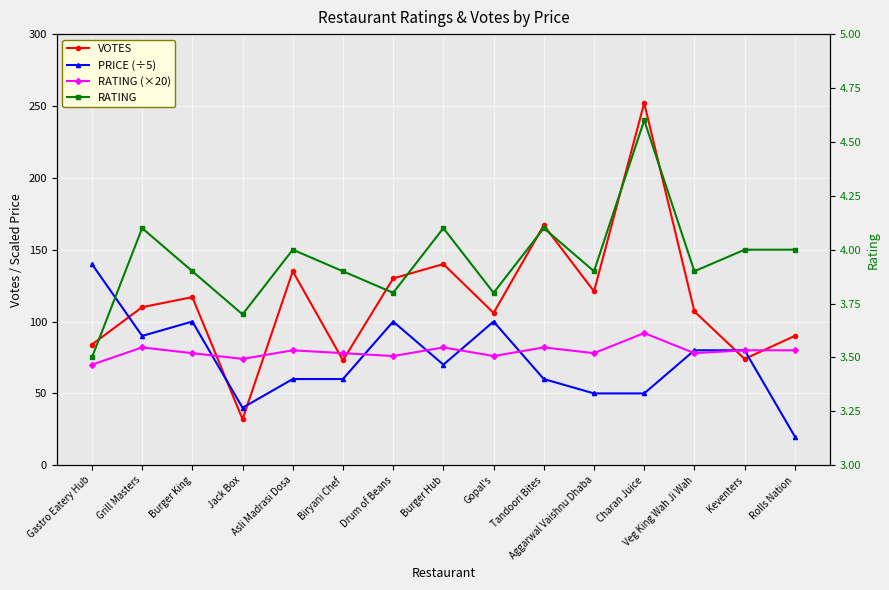

Is the value of VOTES at Biryani Chef greater than the value of RATING (×20) at Burger King?

No